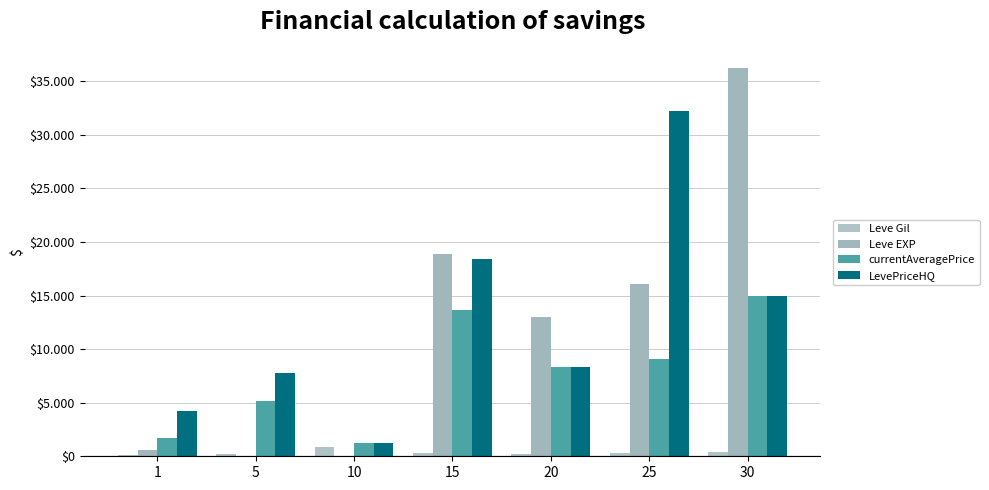

How many groups of bars are there?

7